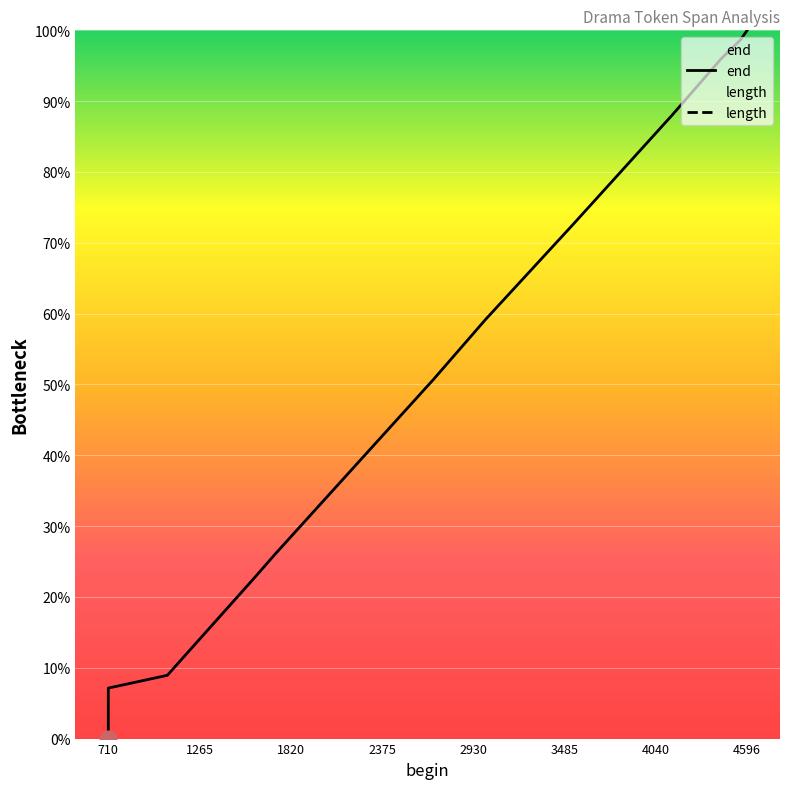

How many data points are less than 59?

6